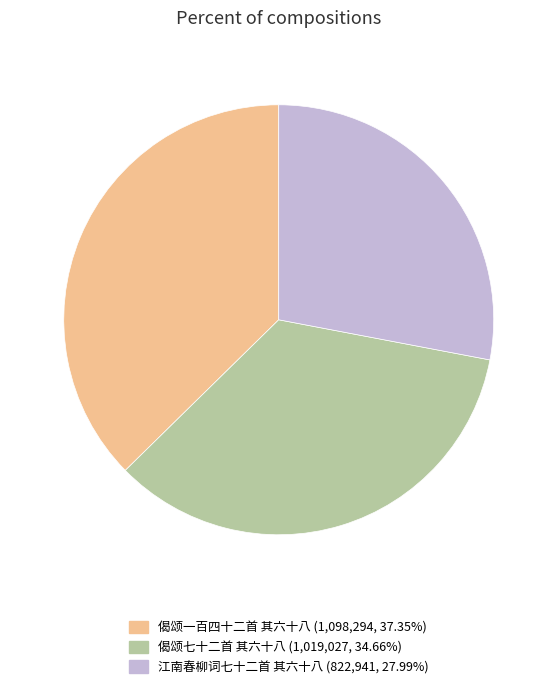

True or false: 江南春柳词七十二首 其六十八 accounts for 23% of the total.

False